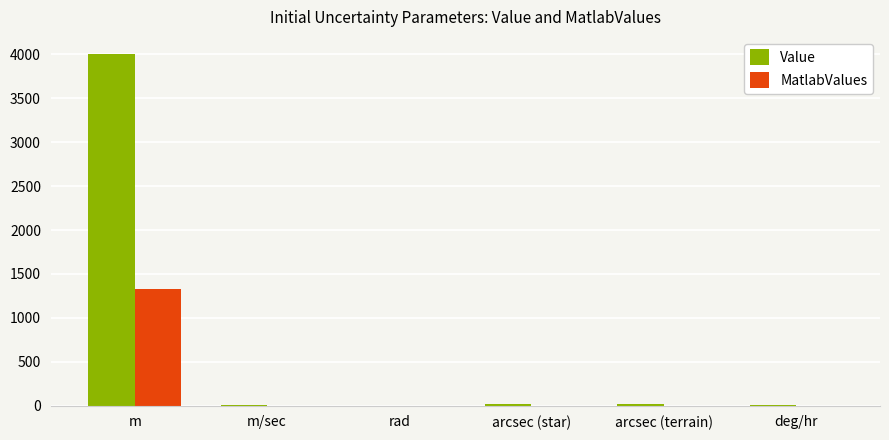

Which series changed the most between m and deg/hr?

Value